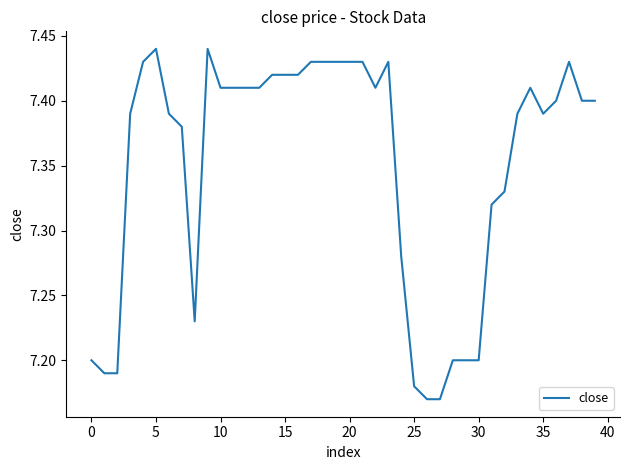

What is the difference between the maximum and minimum values?

0.3